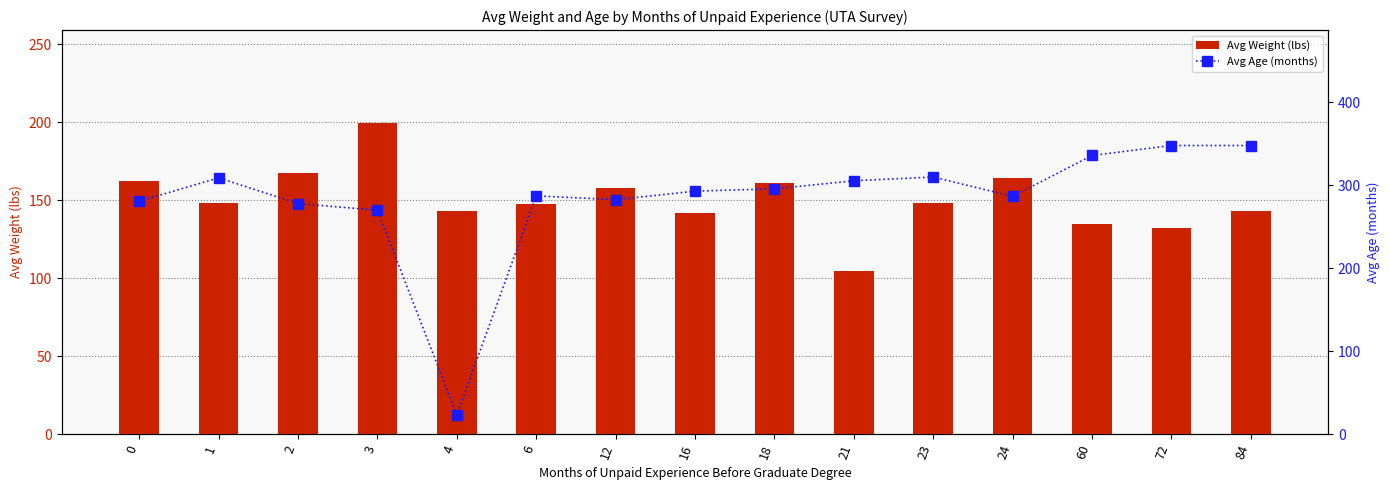

Which series has the largest total across all categories?

Avg Age (months)